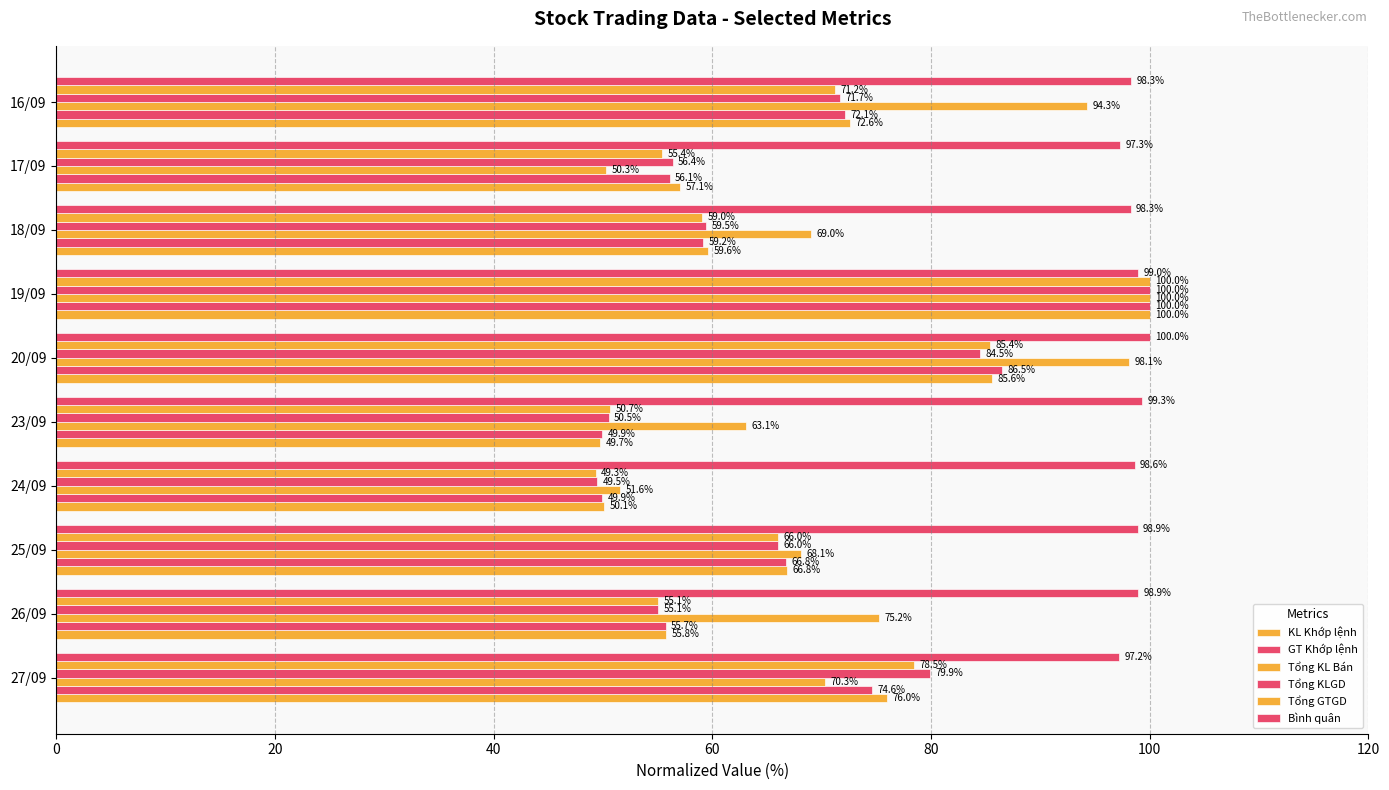

How many series are shown in this chart?

6